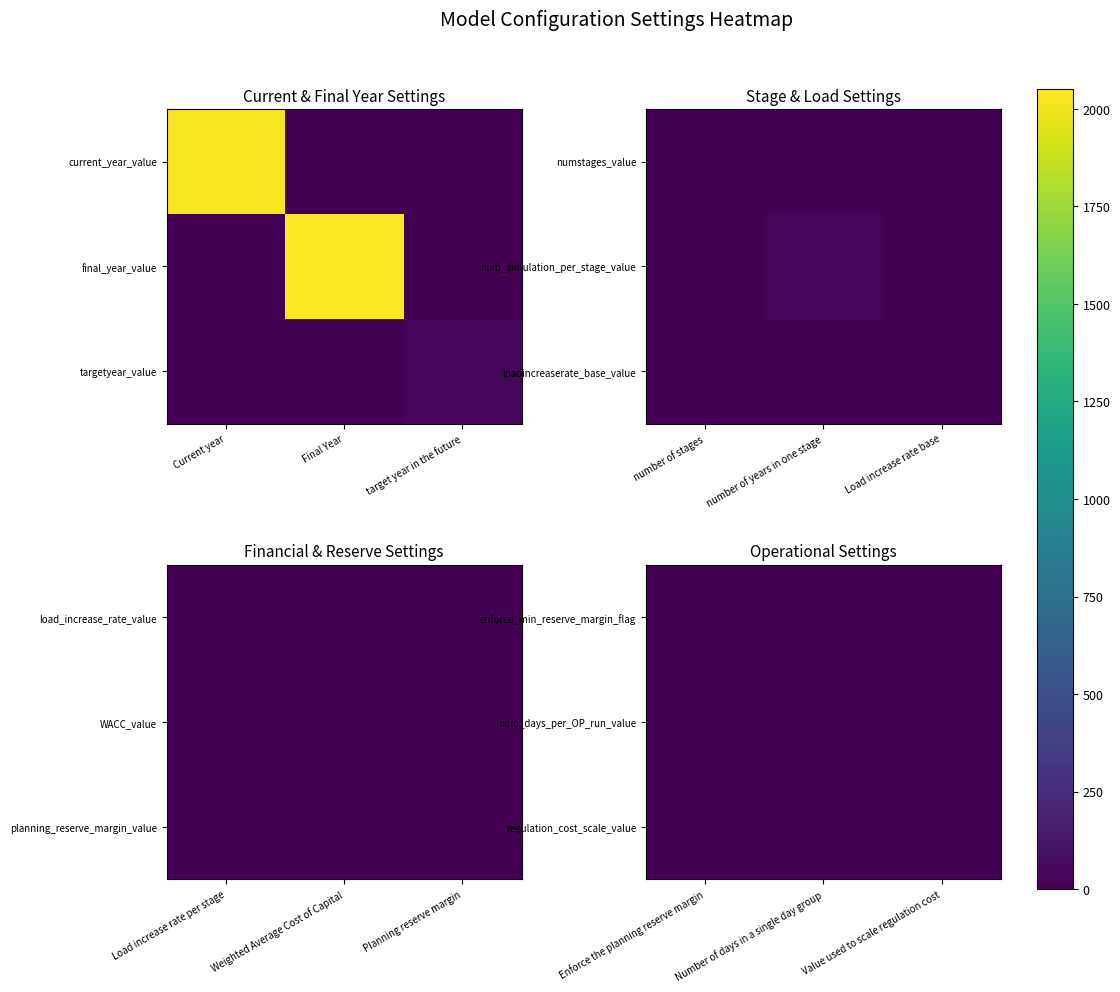

At which label is enforce_min_reserve_margin_flag closest to 0?

Number of days in a single day group